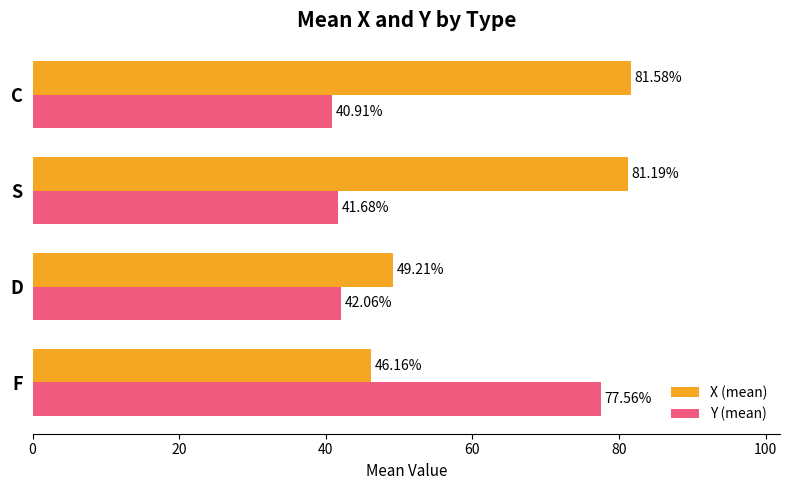

Which series has the largest range (max minus min)?

Y (mean)